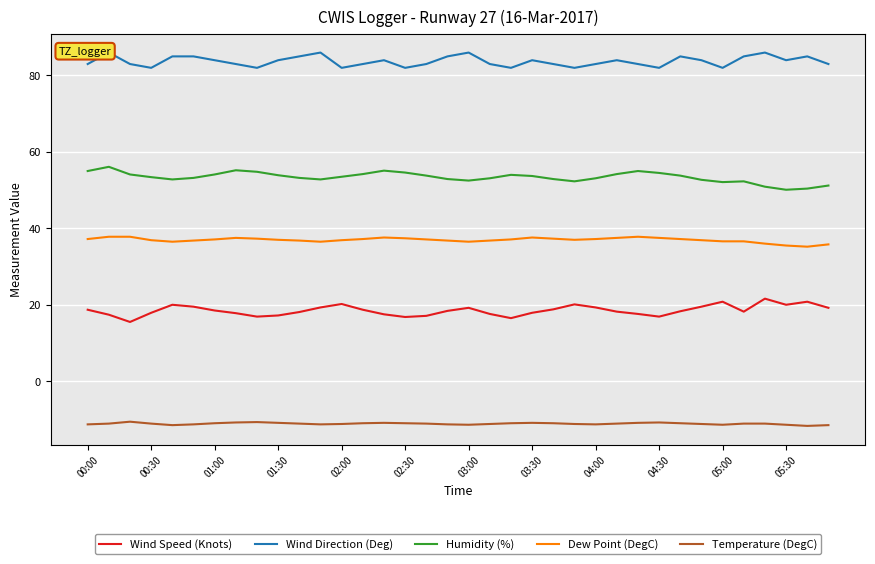

What is the maximum value for Humidity (%)?

56.1